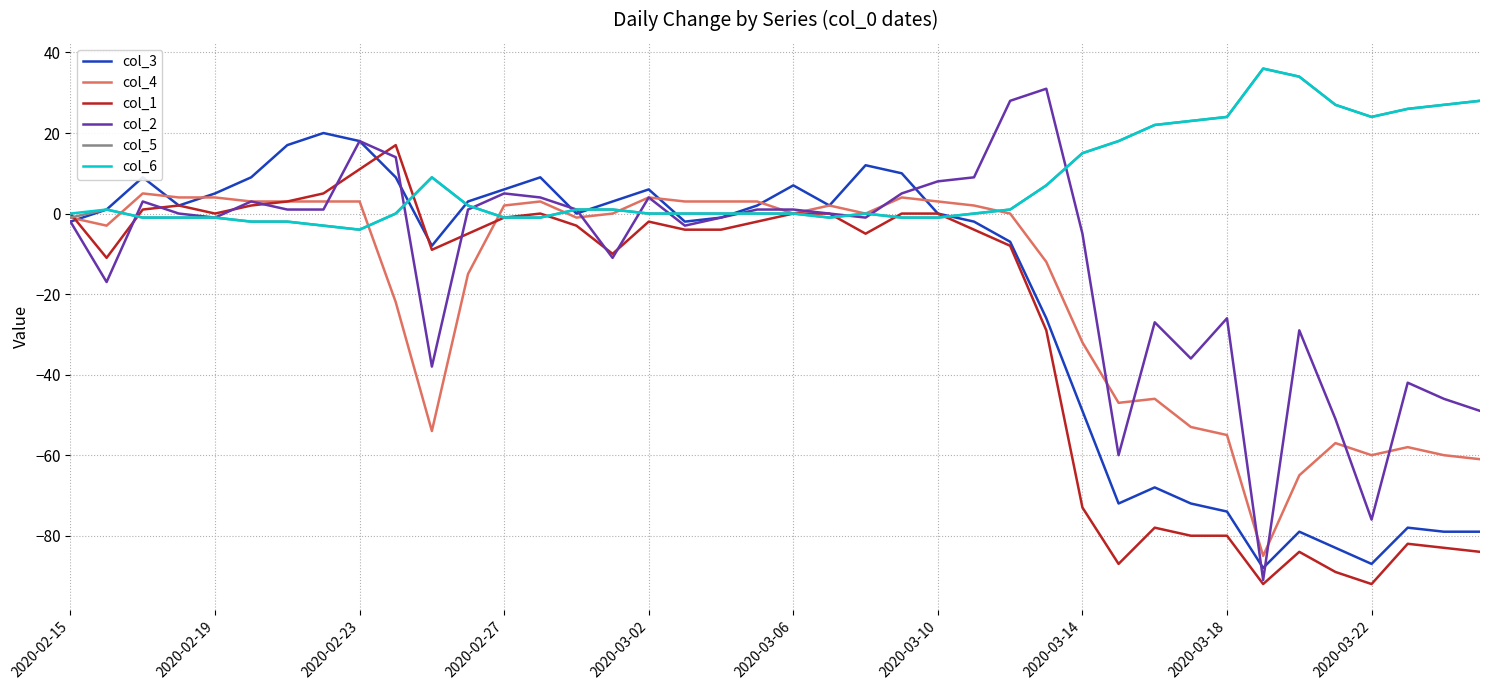

Which series has the widest spread of values?

col_2